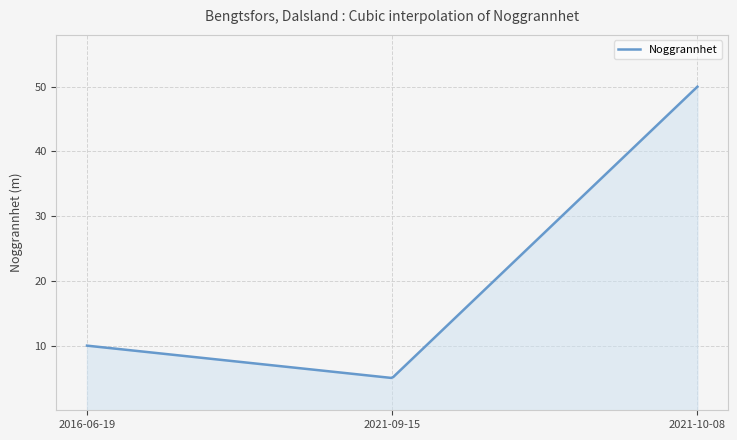

What is the maximum value shown in the chart?

50.0